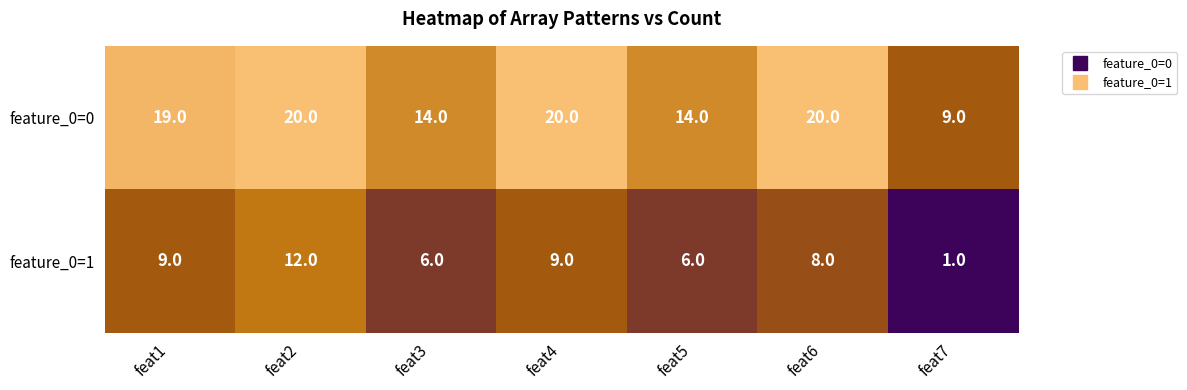

List the series in order of their overall mean, highest first.

feature_0=0, feature_0=1